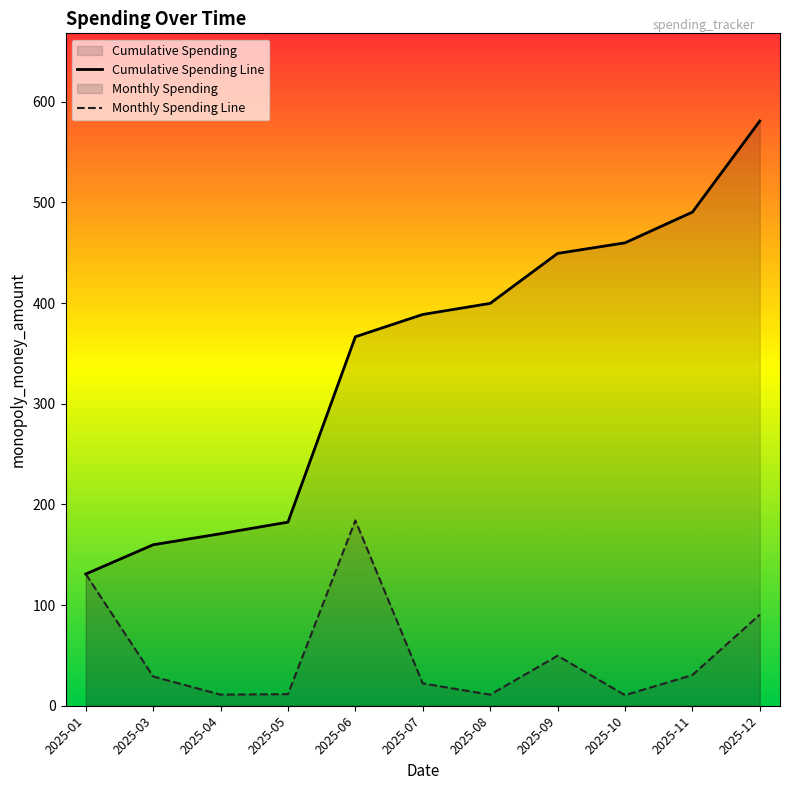

What is the difference between the Cumulative Spending Line values at 2025-07 and 2025-08?

11.0